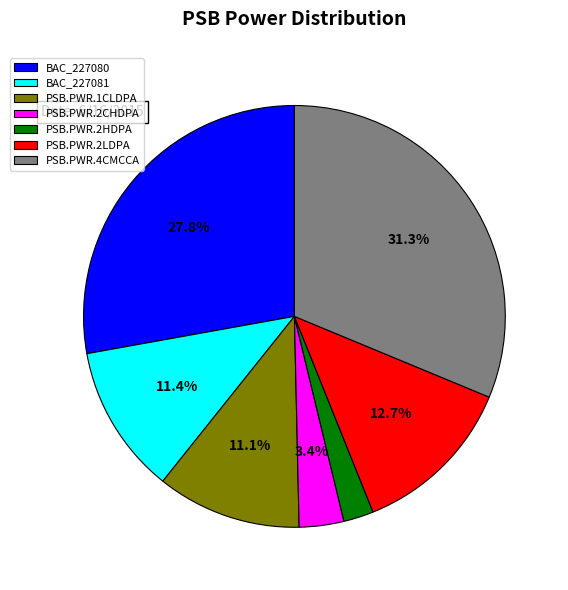

How much of the chart is everything except PSB.PWR.4CMCCA?

68.7%